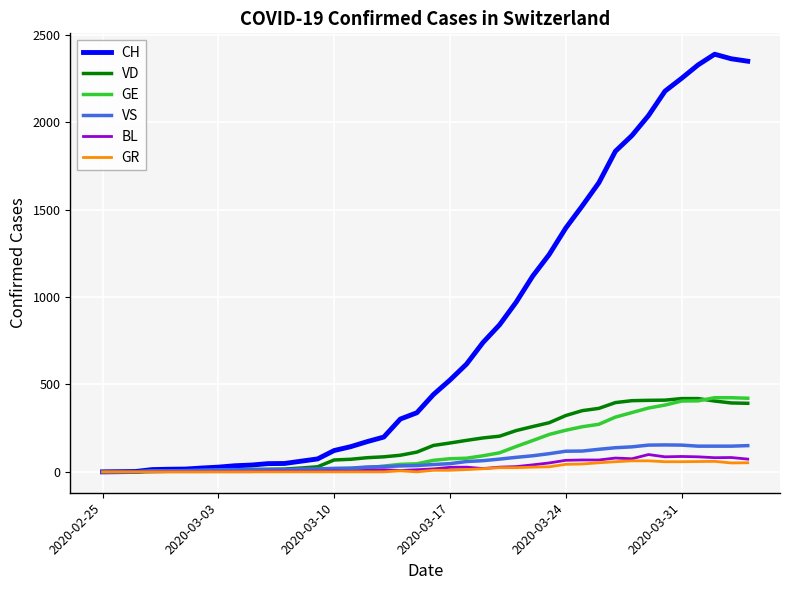

Which series has the largest total across all categories?

CH